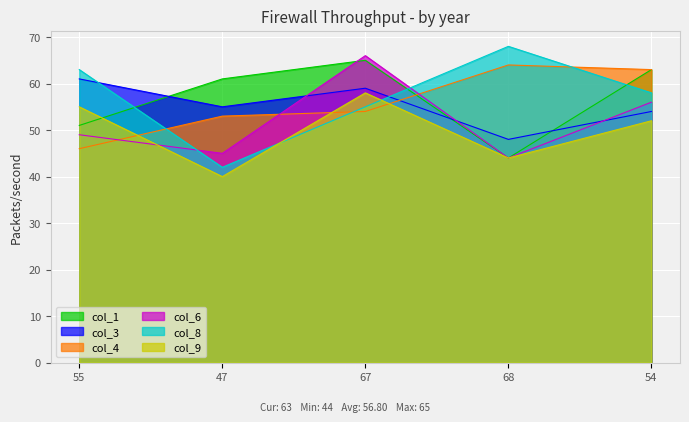

In col_6, how many points are higher than both neighbors (excluding endpoints)?

1